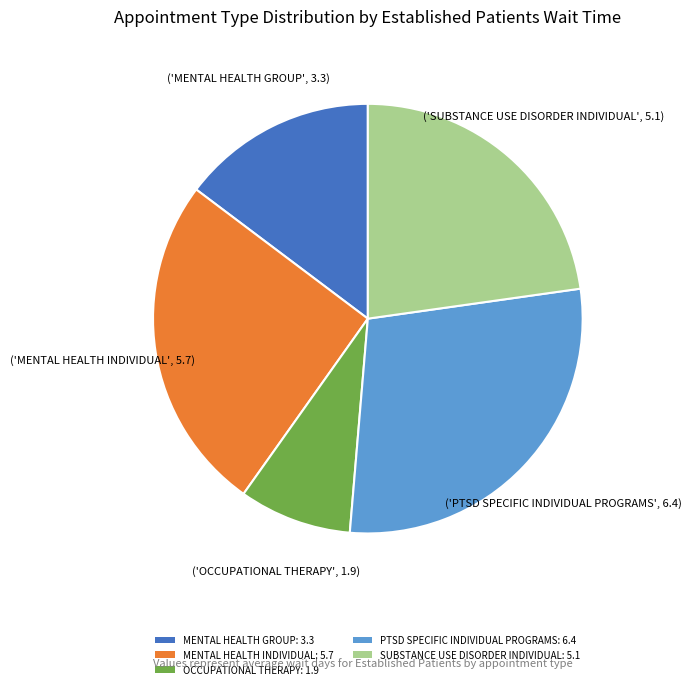

What is the smallest slice in the pie chart?

OCCUPATIONAL THERAPY: 1.9